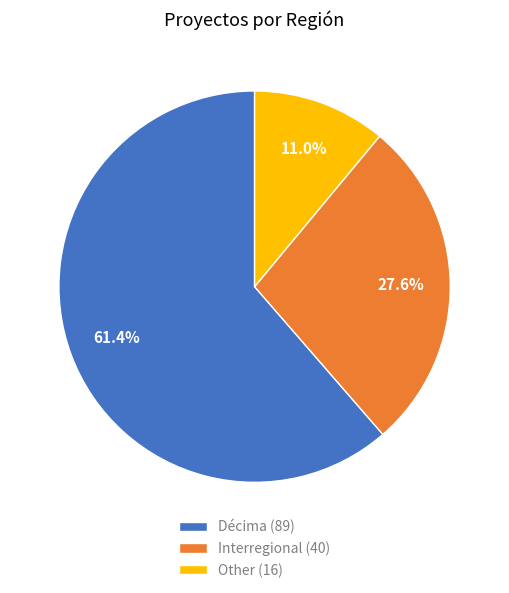

The Interregional slice represents 21% of the pie. True or false?

False